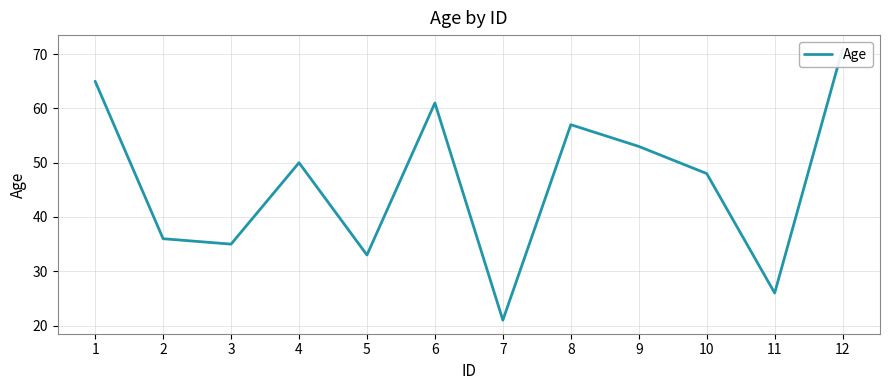

True or false: the data has more than 0 interior local peaks.

True